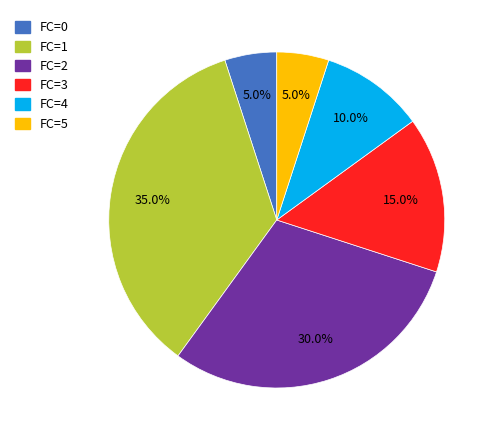

How many segments does this pie chart have?

6